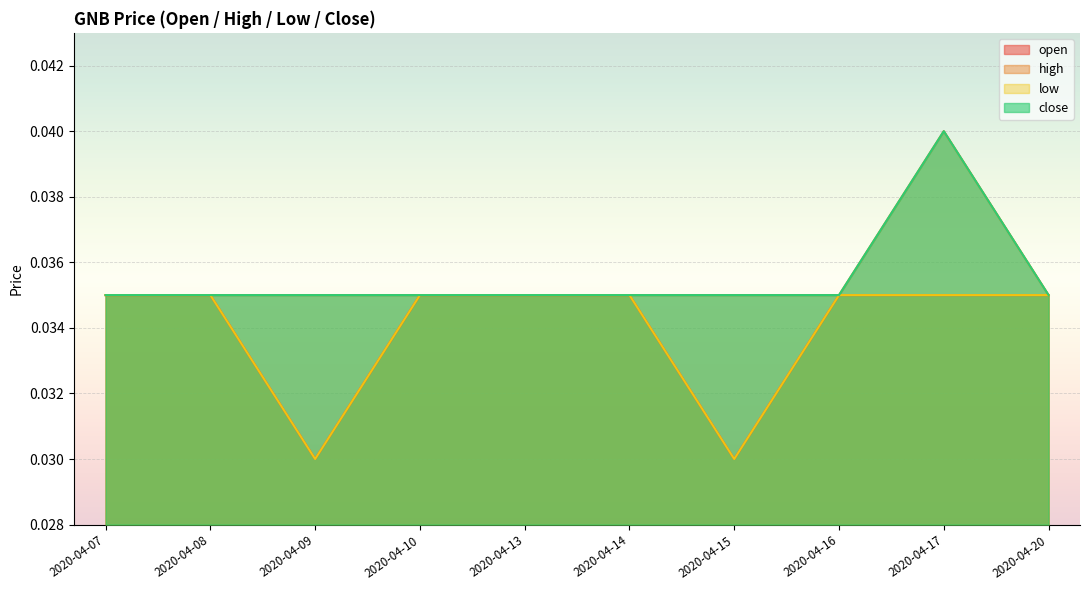

True or false: open has a value of 0.0 at 2020-04-14.

True